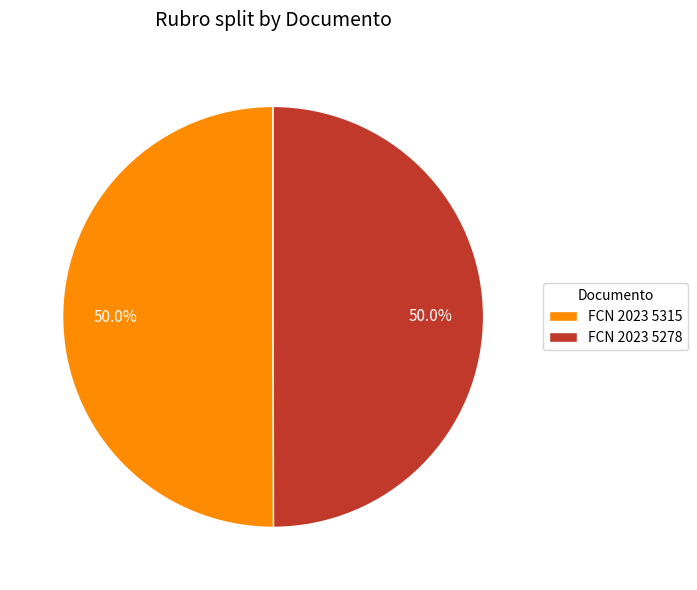

To the nearest percent, what percentage of the pie is FCN 2023 5278?

50%